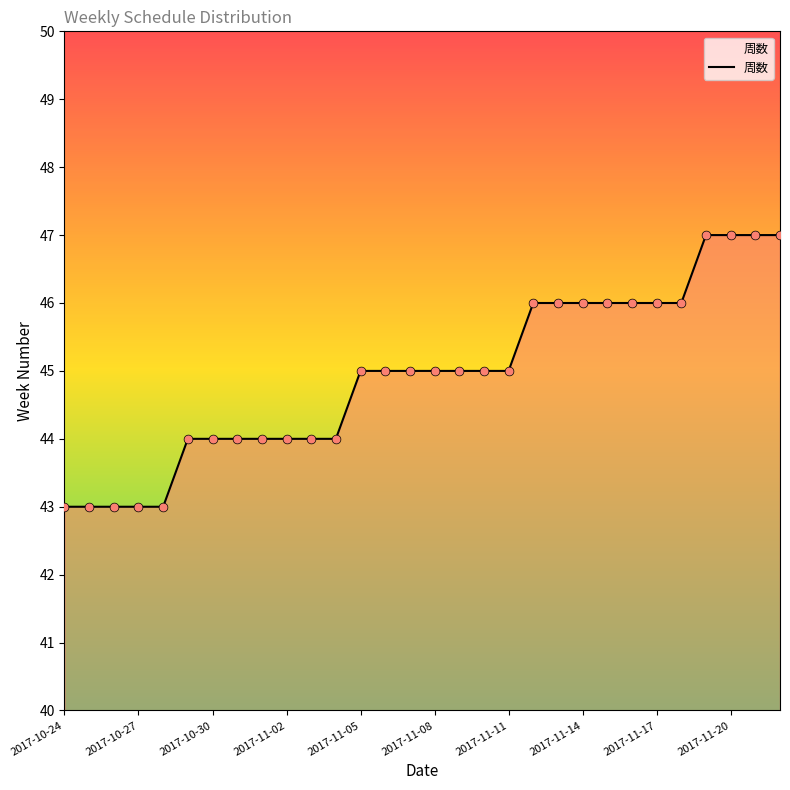

What is the greatest value displayed?

47